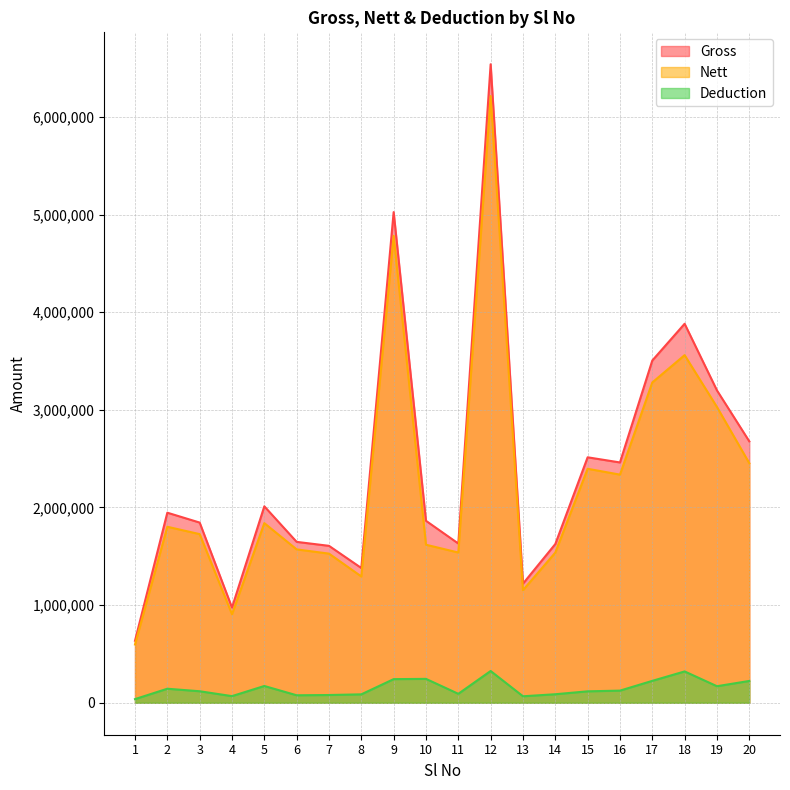

Which label corresponds to the smallest value in the chart?

1